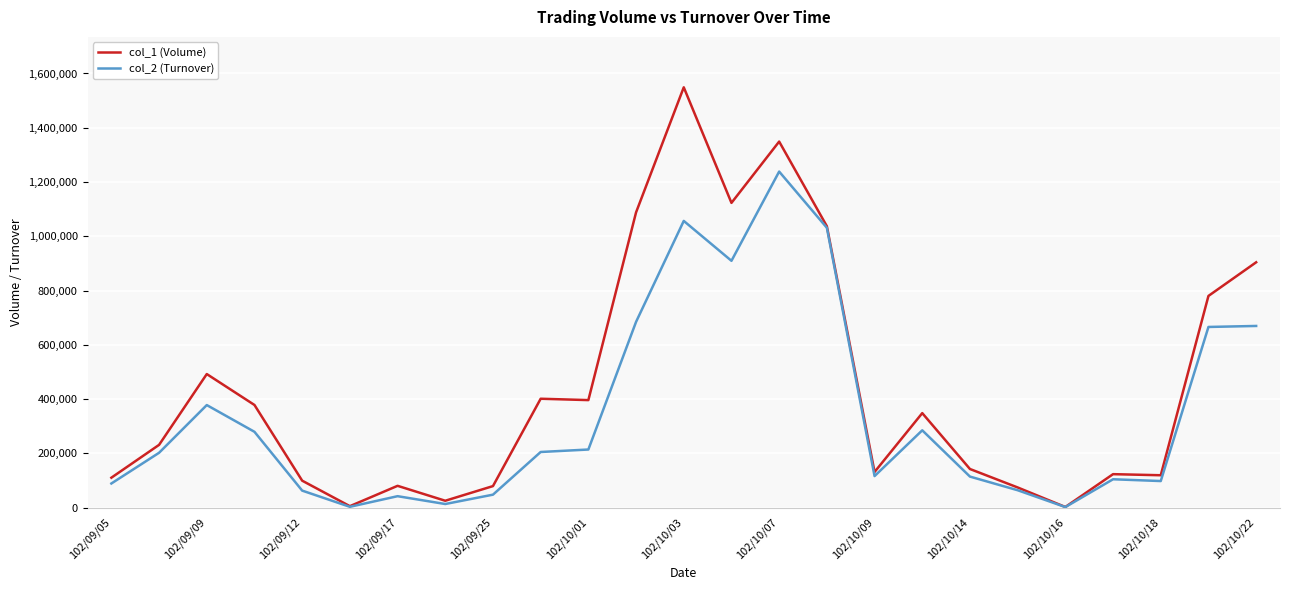

What is the greatest value displayed?

1549000